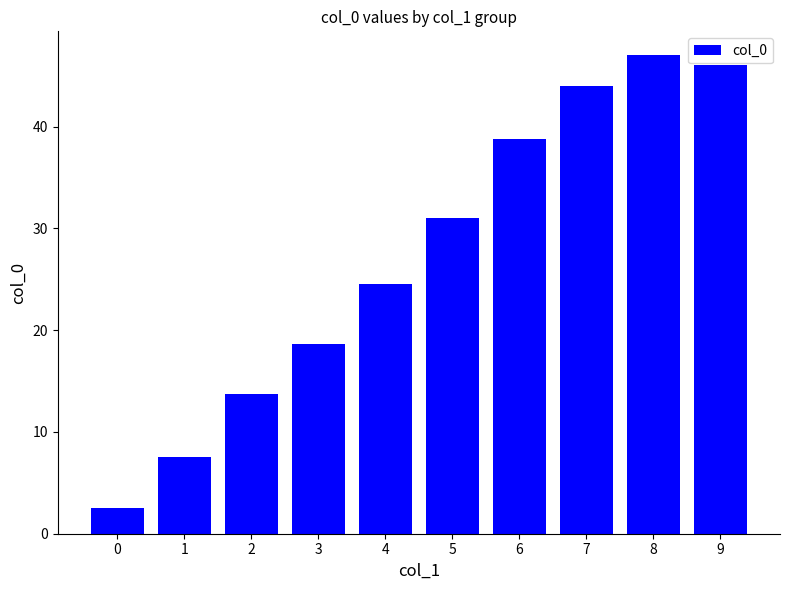

Reading right to left, what are all the values shown in this chart?

9=46.0	8=47.0	7=44.0	6=38.8	5=31.0	4=24.5	3=18.7	2=13.7	1=7.6	0=2.5